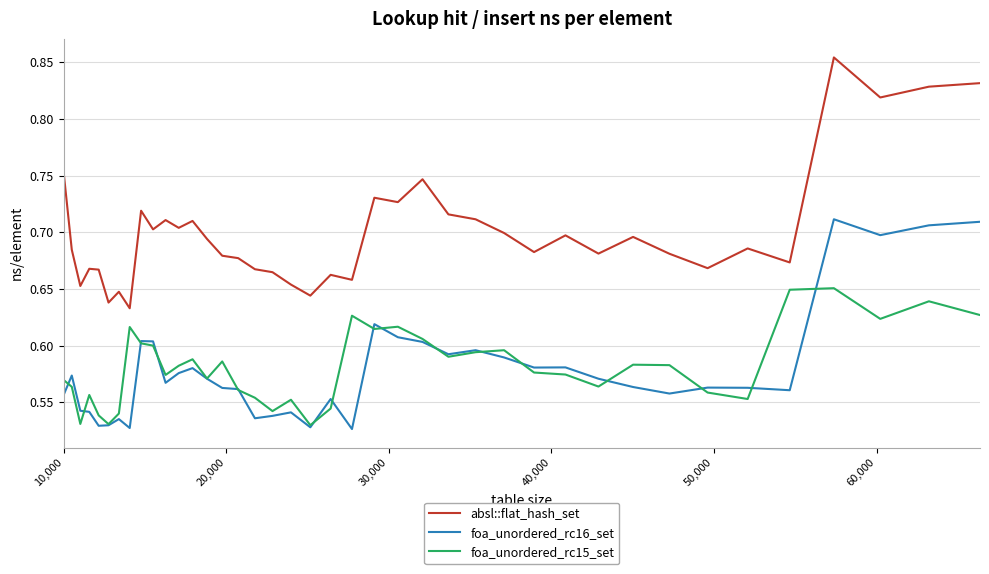

Rank the series by their maximum value, from lowest to highest.

foa_unordered_rc15_set, foa_unordered_rc16_set, absl::flat_hash_set